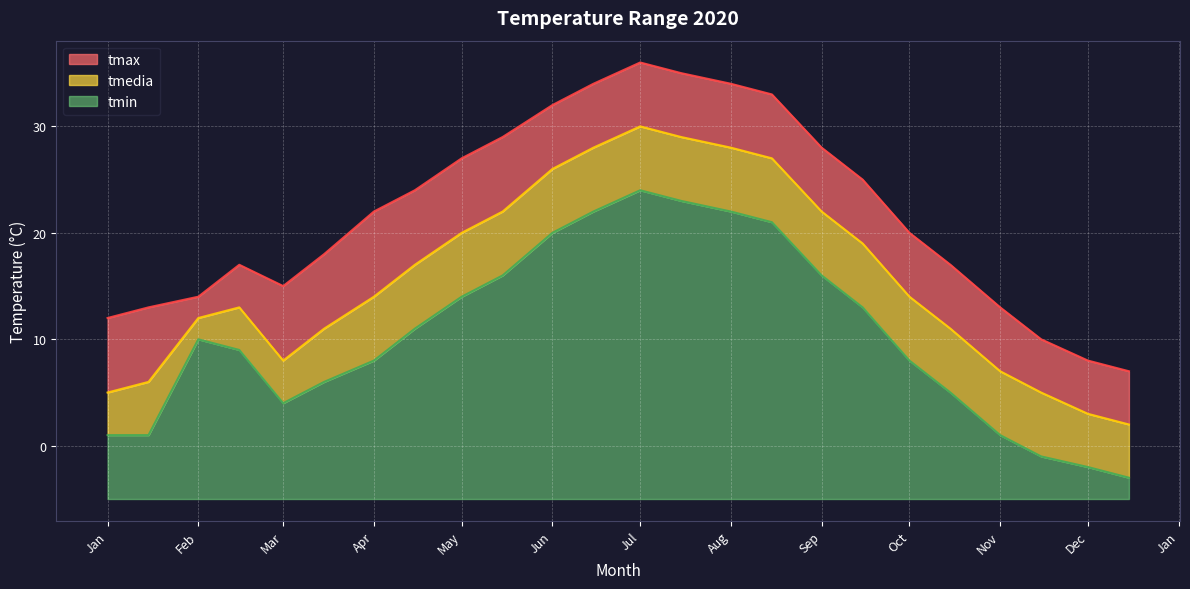

What is the sum of the tmedia values at 2020-04-15 and 2020-10-15?

28